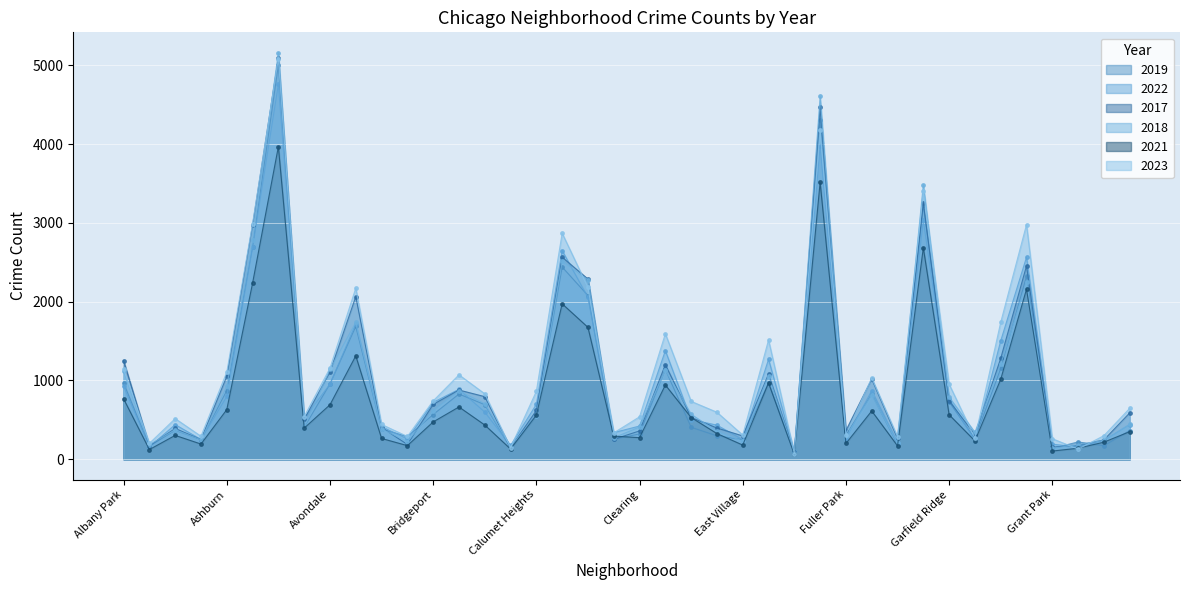

Where do 2022 and 2019 first cross each other?

Andersonville and Archer Heights